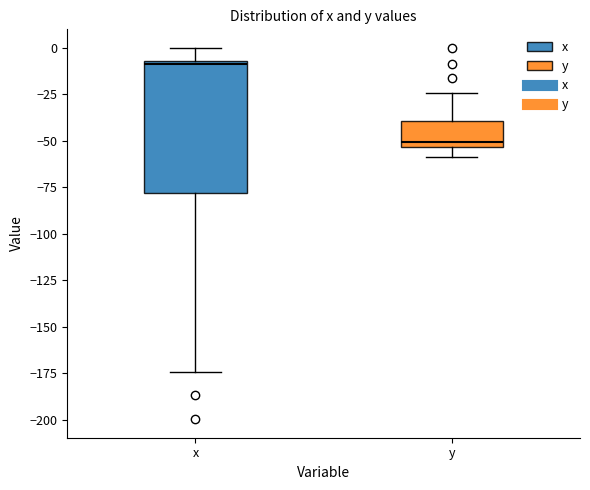

Which box's median line is the highest?

x